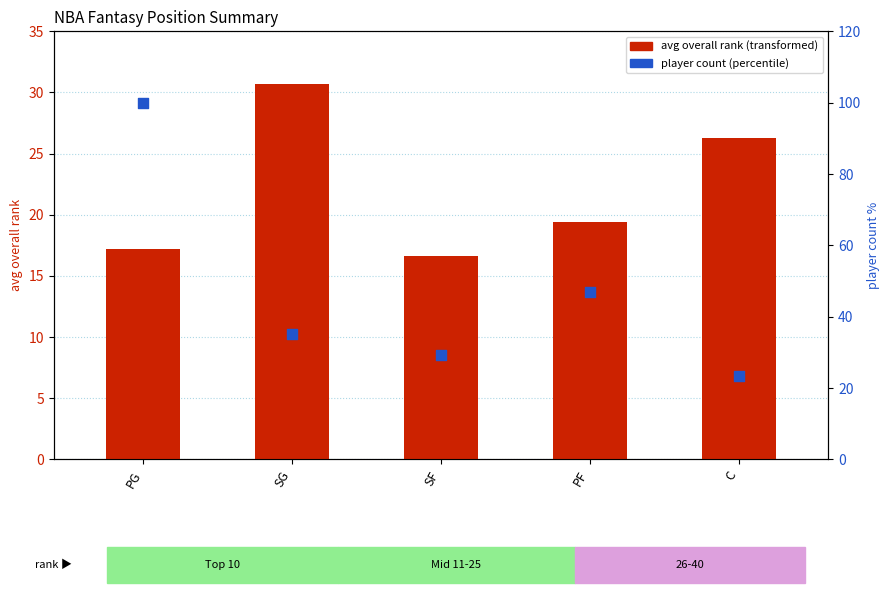

What is the total value across all series at PF?

66.4